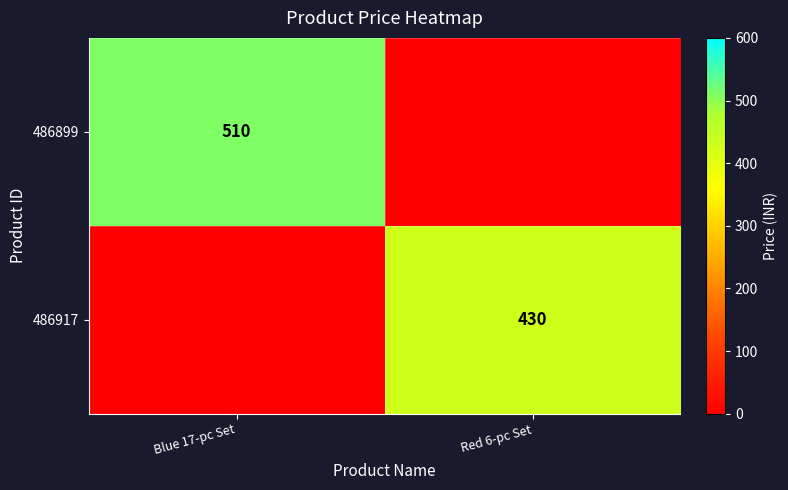

Is it true that 486899 equals 510 at Blue 17-pc Set?

True